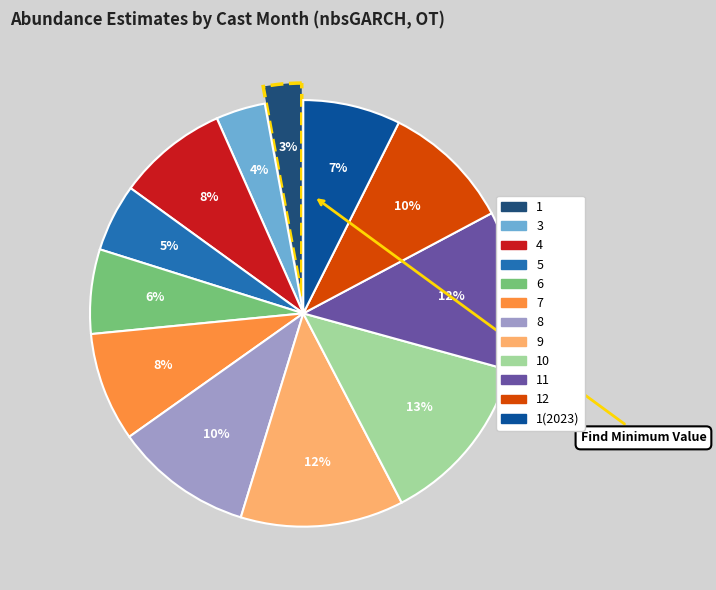

To the nearest percent, what is the difference between the largest and smallest slice percentages?

10%